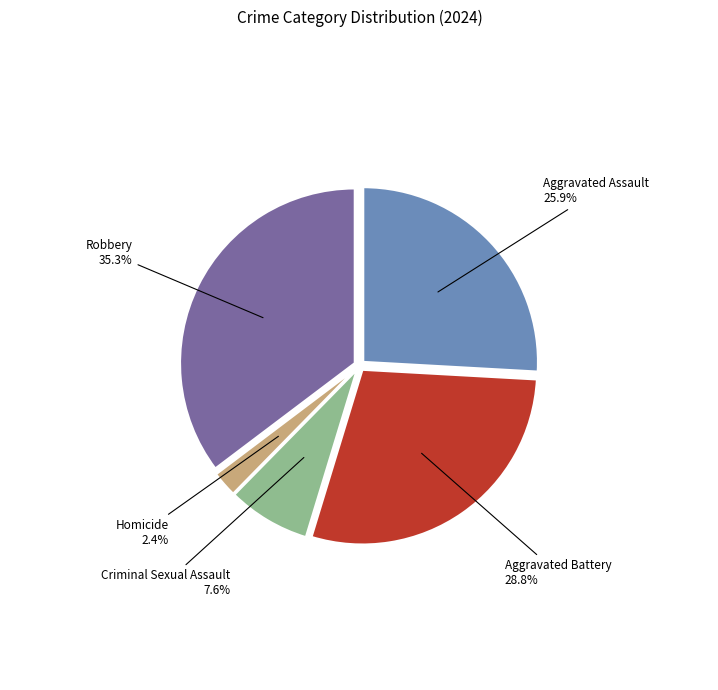

What is the largest slice in the pie chart?

Robbery